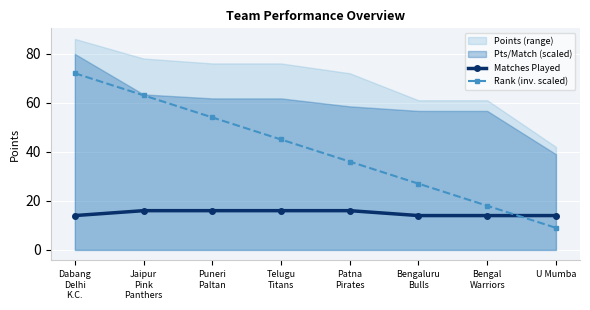

Reading right to left, transcribe all the data shown in this chart.

Matches Played: 14	14	14	16	16	16	16	14
Rank (inv. scaled): 9	18	27	36	45	54	63	72